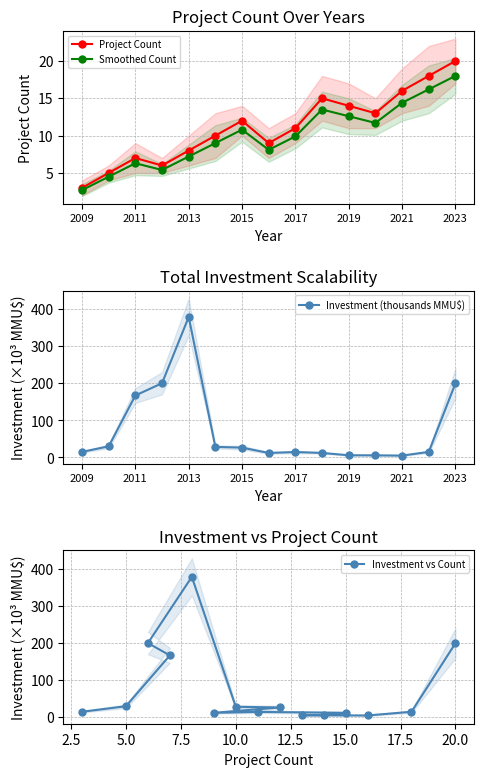

Is it true that Investment (thousands MMU$) equals 15.0 at 2009?

True